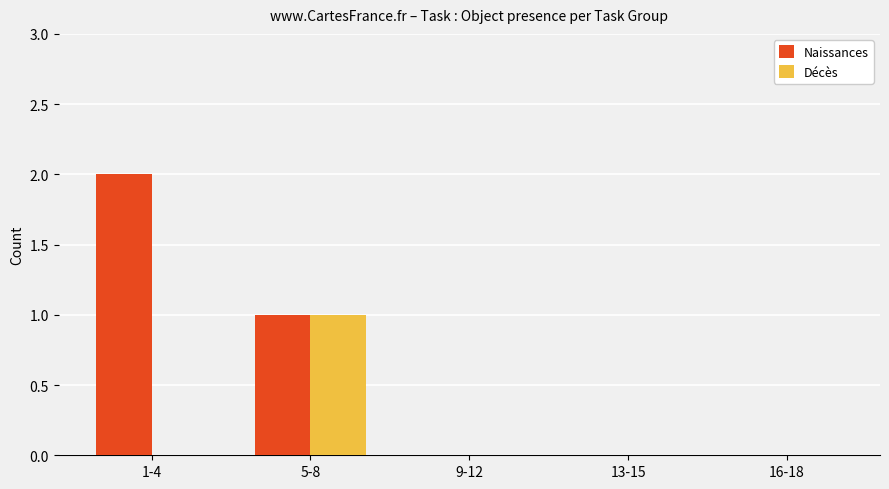

True or false: Décès has a value of 1 at 16-18.

False